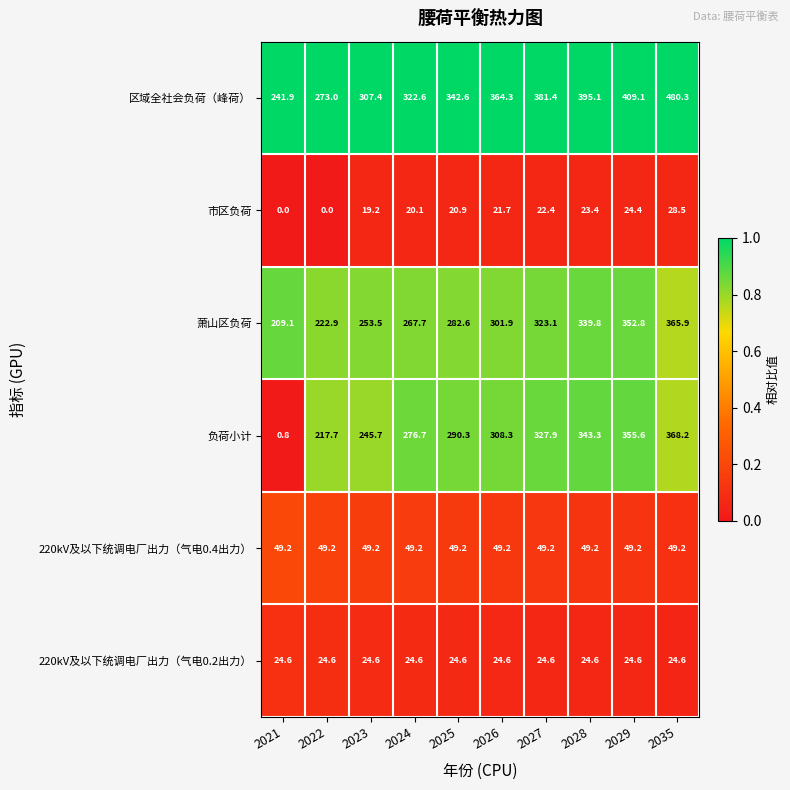

Rank the series by their maximum value, from highest to lowest.

区域全社会负荷（峰荷）, 负荷小计, 萧山区负荷, 220kV及以下统调电厂出力（气电0.4出力）, 市区负荷, 220kV及以下统调电厂出力（气电0.2出力）